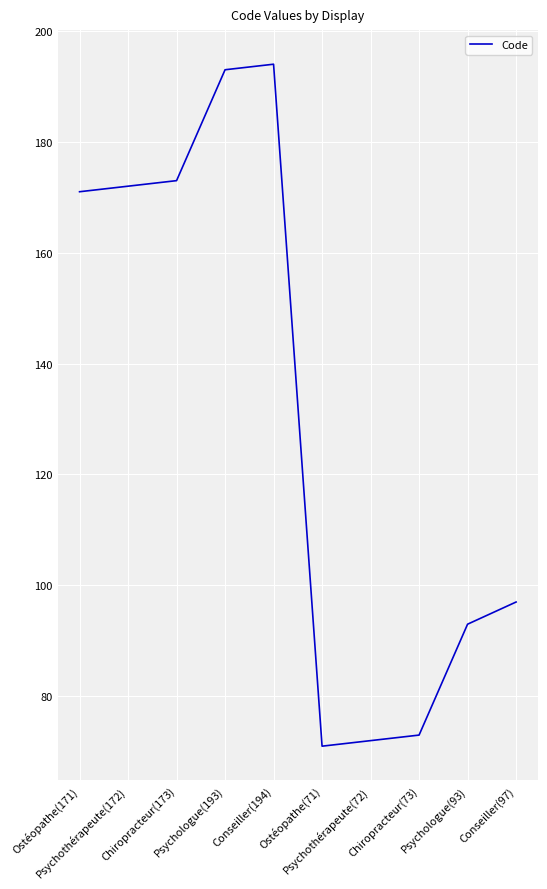

What is the average value?

131